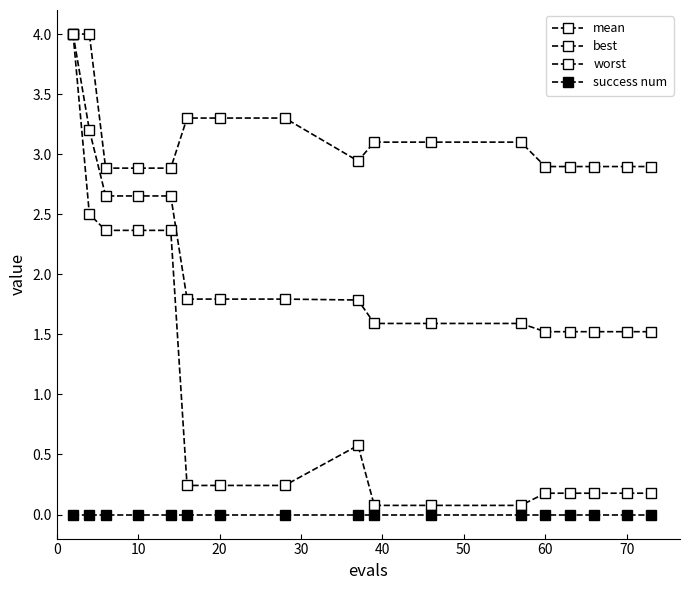

How many categories are shown in the chart?

17